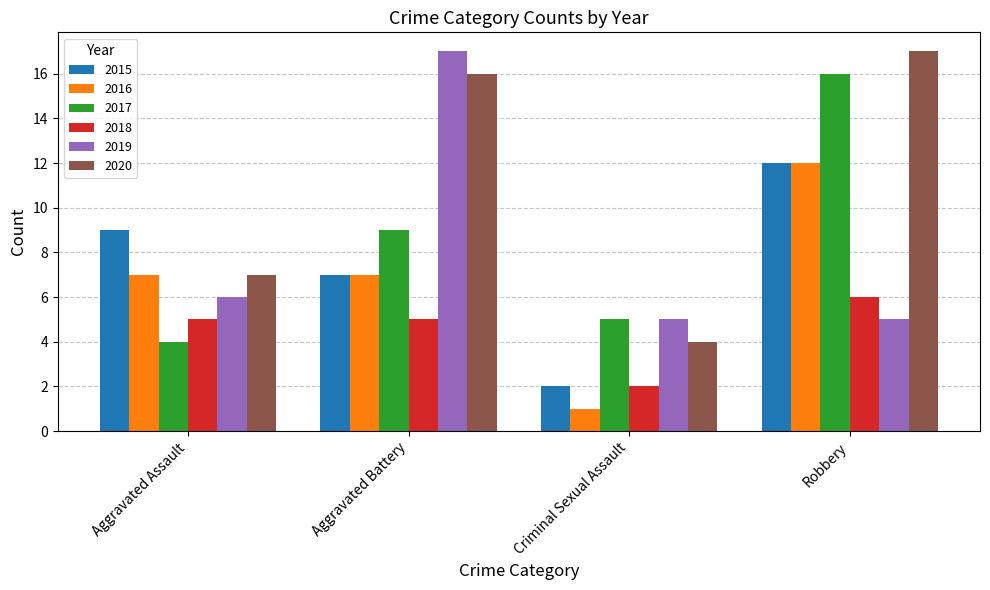

What is the label of the 1st bar from the left?

Aggravated Assault